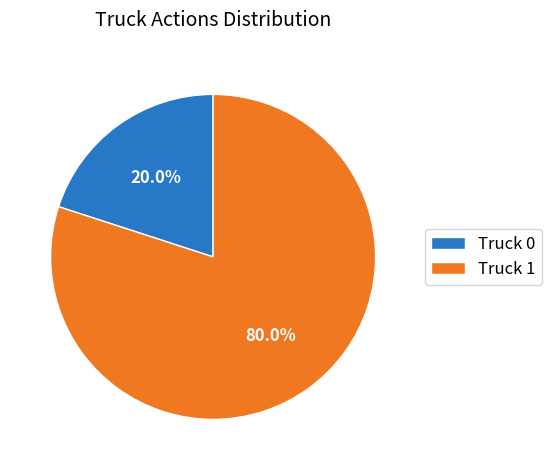

How many slices are in this pie chart?

2